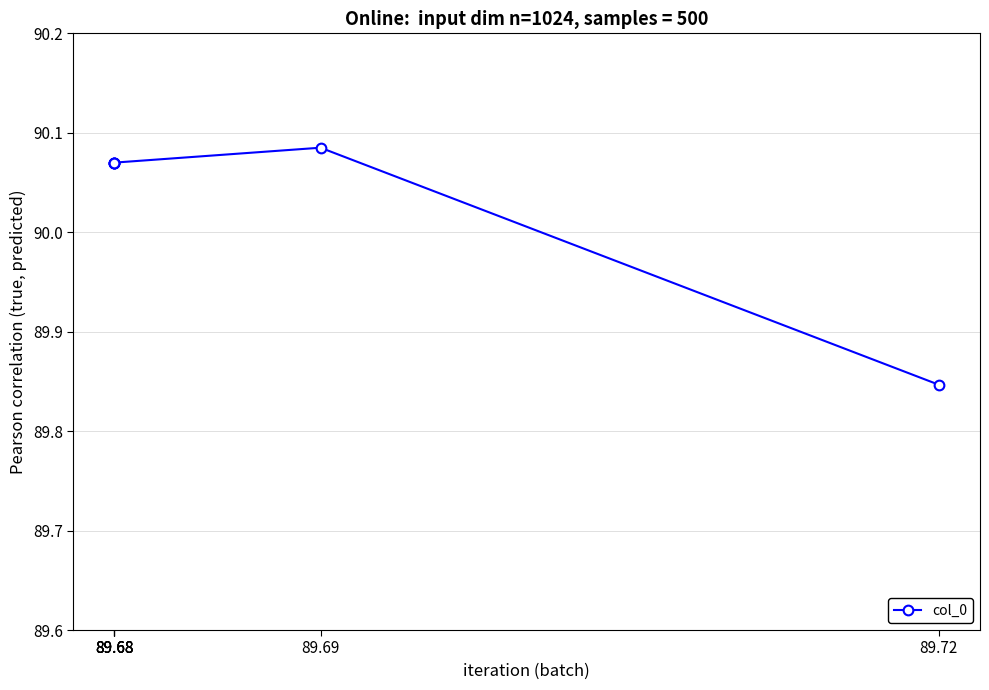

Count the values in the range 90 to 91.

5